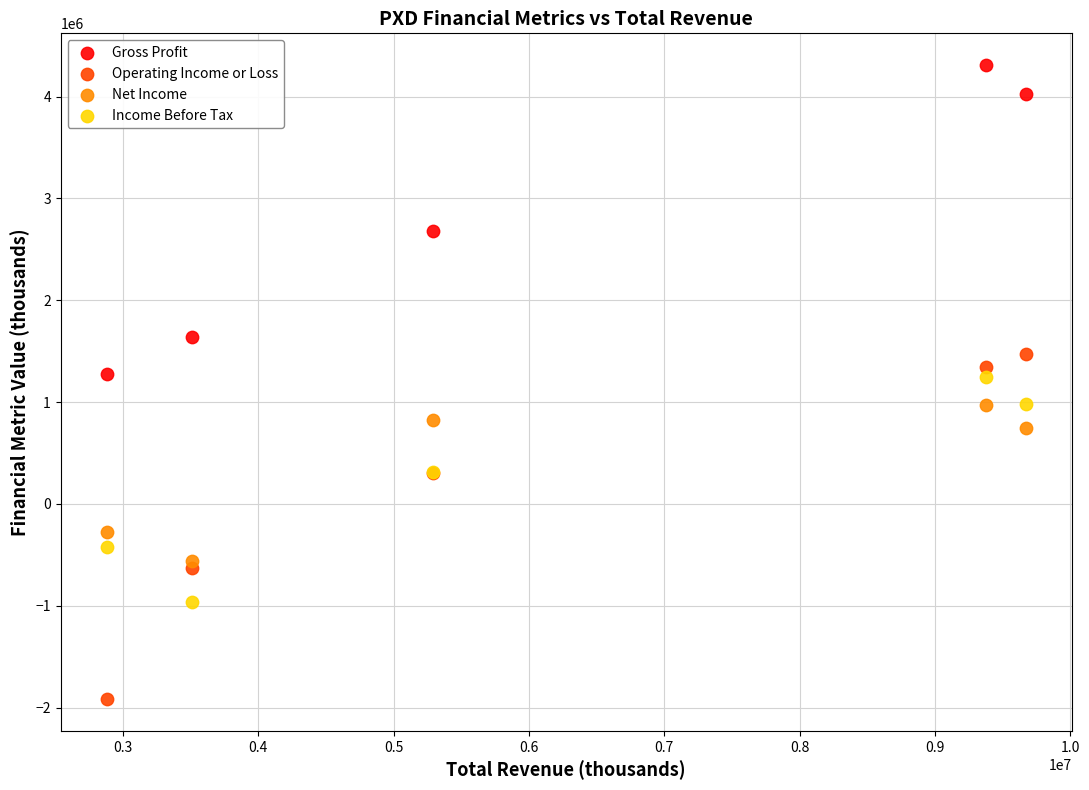

In the Gross Profit series, what Y value is closest to 2793500?

2681000